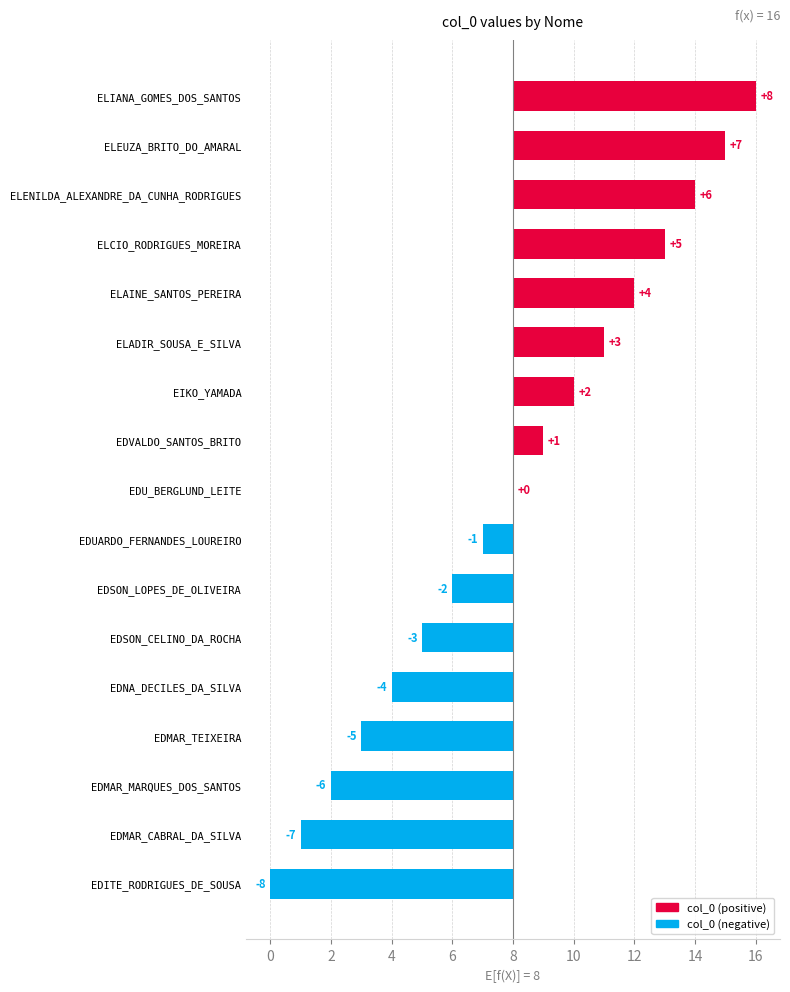

The value at ELIANA_GOMES_DOS_SANTOS is 12. True or false?

False